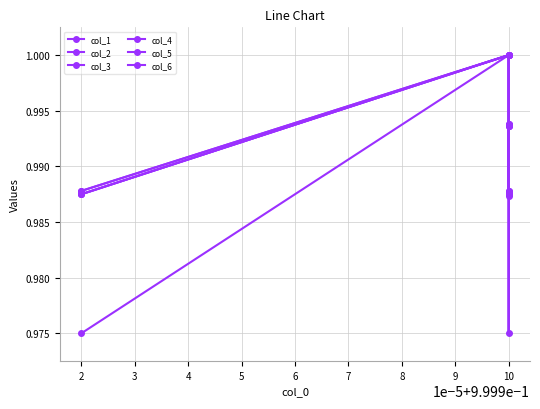

Is this an area chart (filled region under the line)?

No